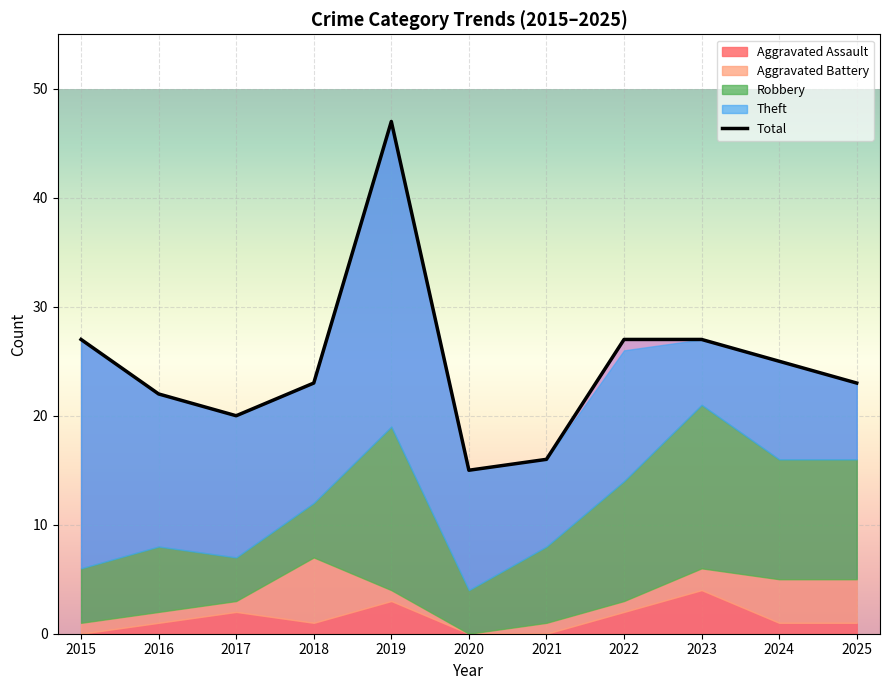

How many data points are less than 23?

4